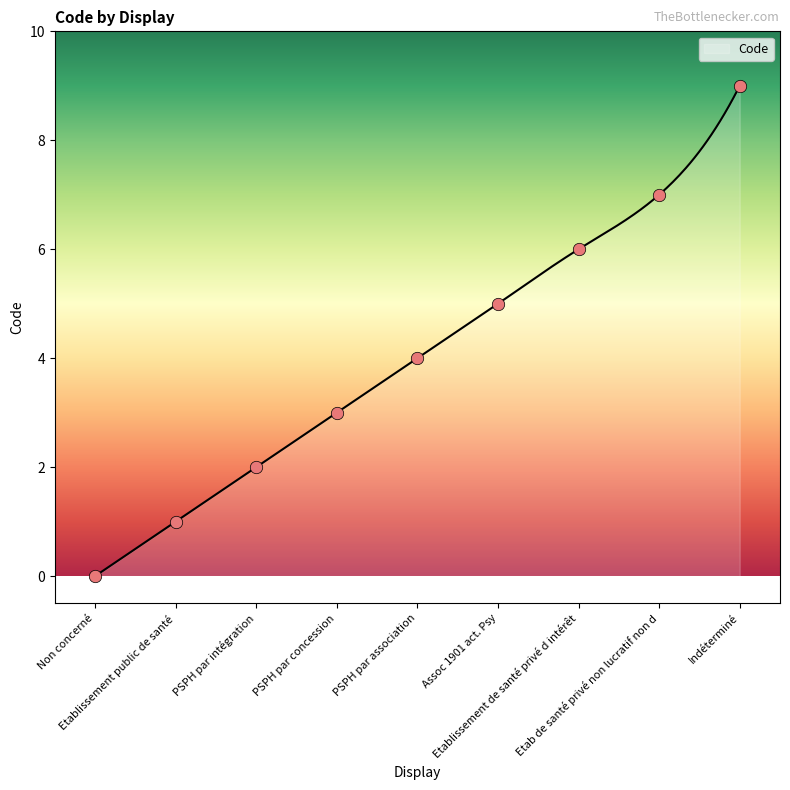

Between Indéterminé and Etablissement de santé privé d intérêt, which is larger?

Indéterminé